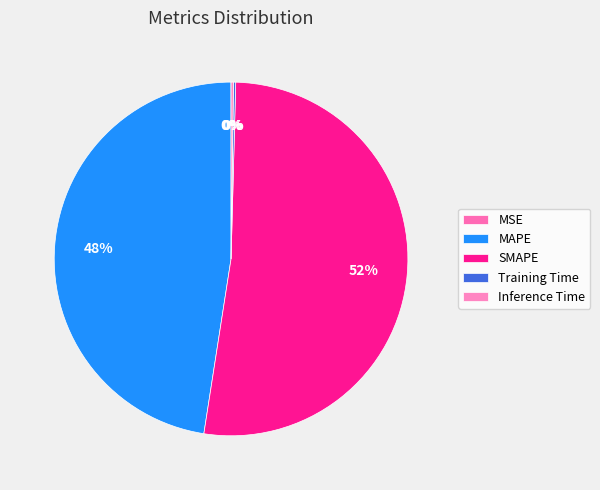

Is there any slice that represents more than half of the pie?

Yes